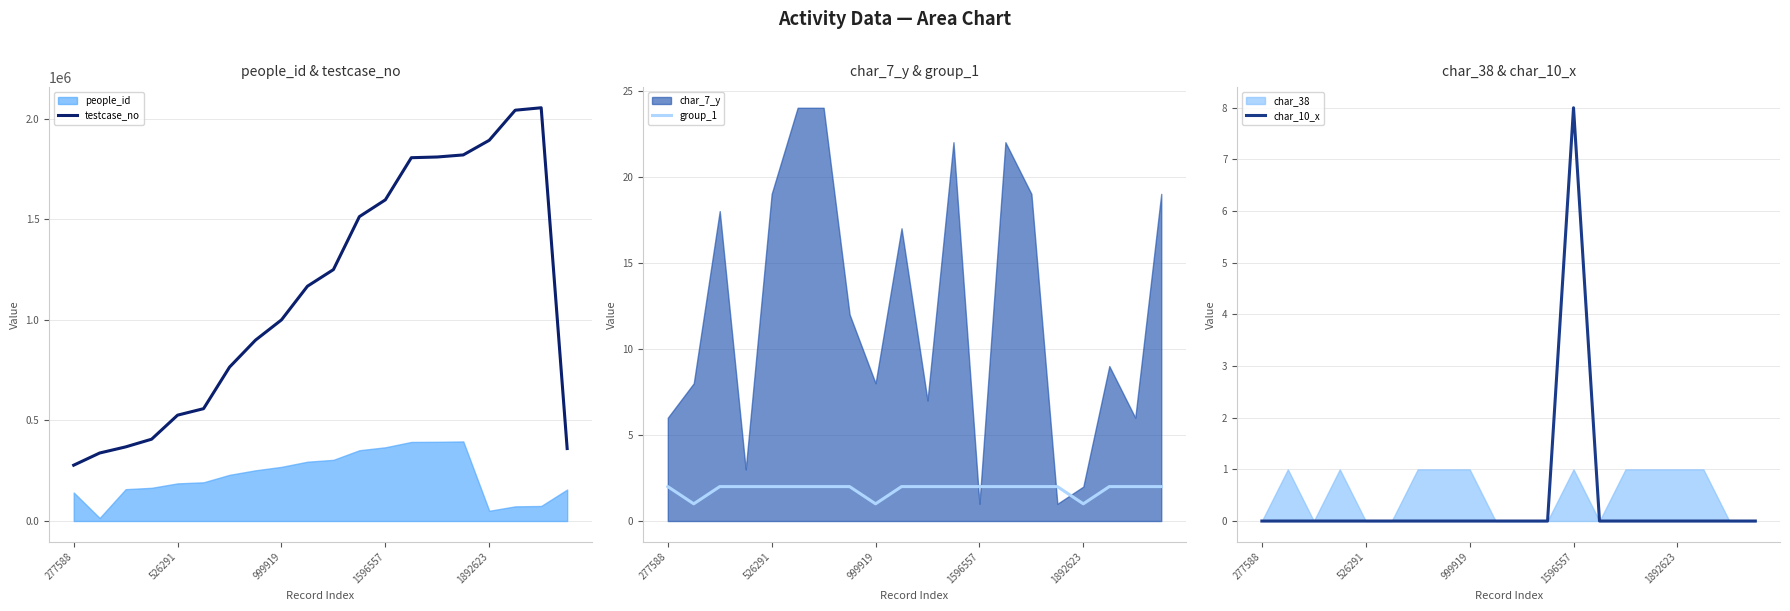

What is the sum of all group_1 values?

37